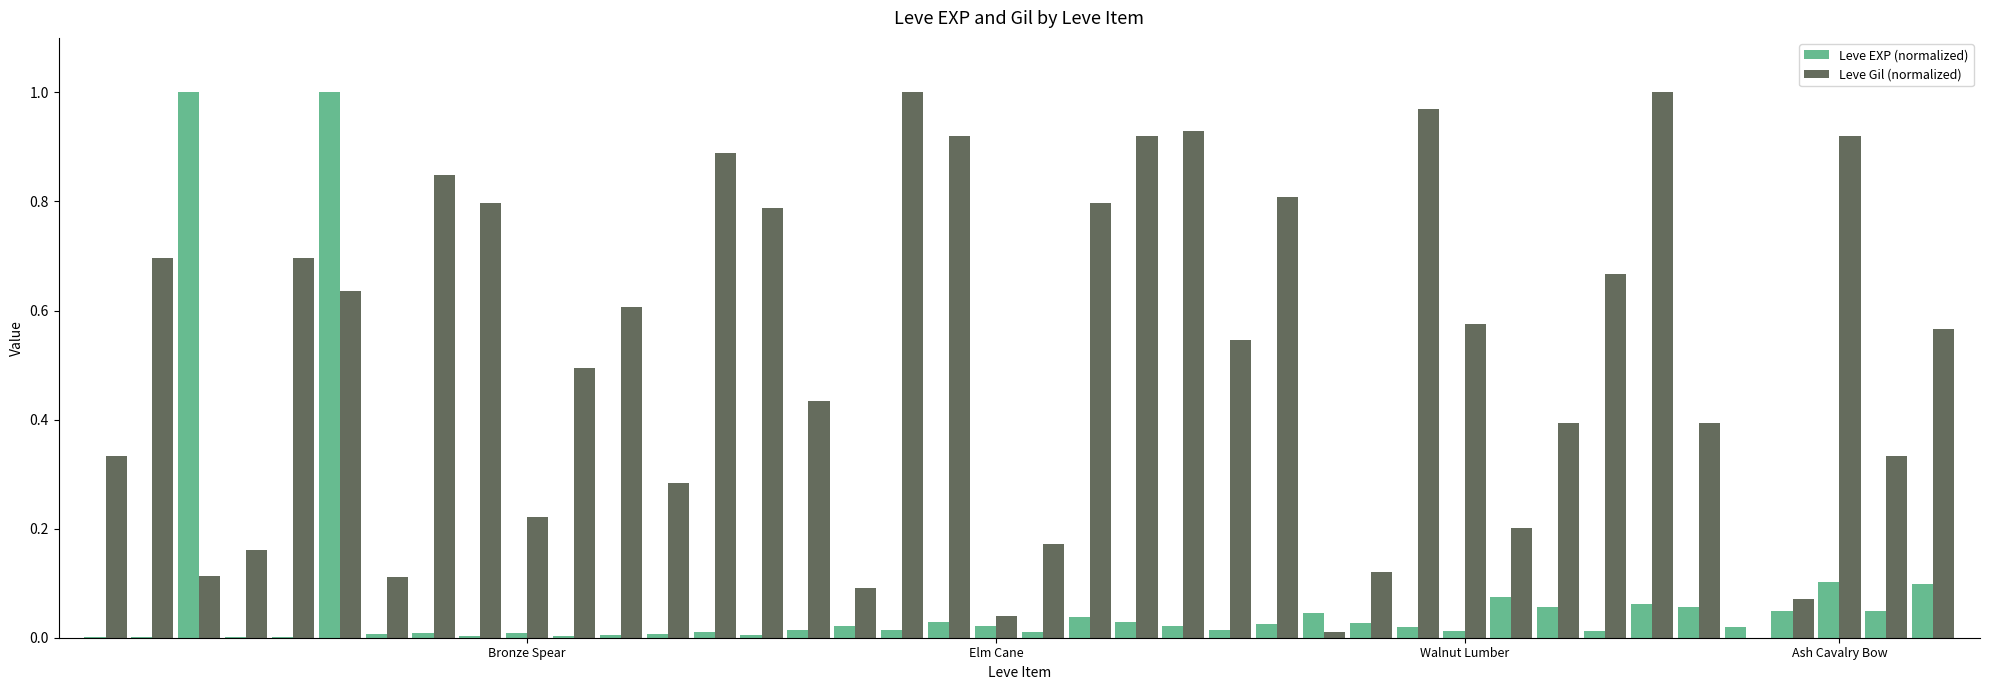

What is the sum of all Leve Gil (normalized) values?

20.6